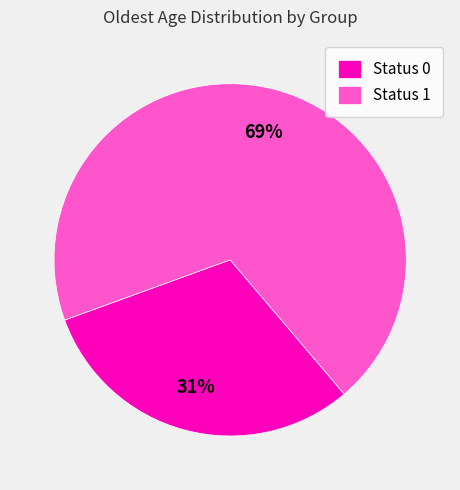

What is the ratio of the value at Status 0 to the value at Status 1?

0.4